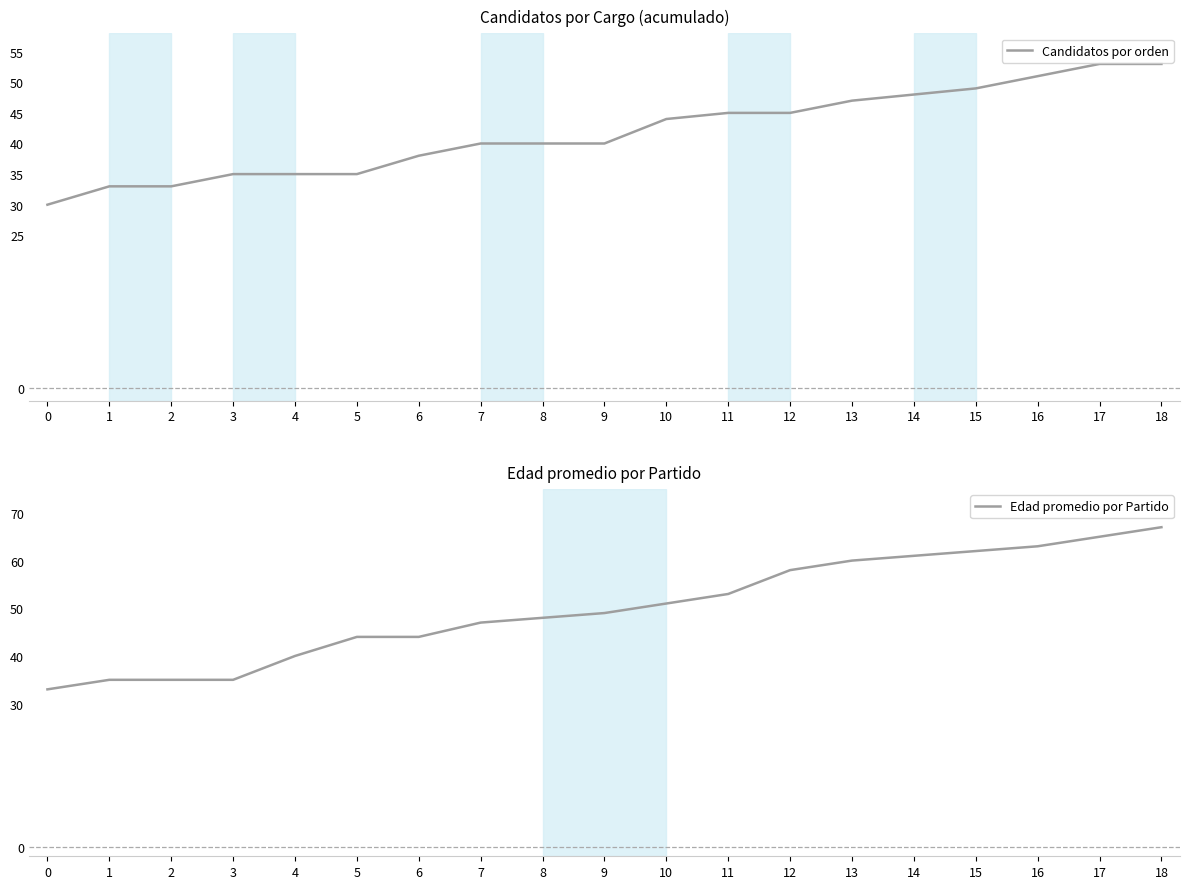

What are all the series names shown in the legend?

Candidatos por orden, Edad promedio por Partido